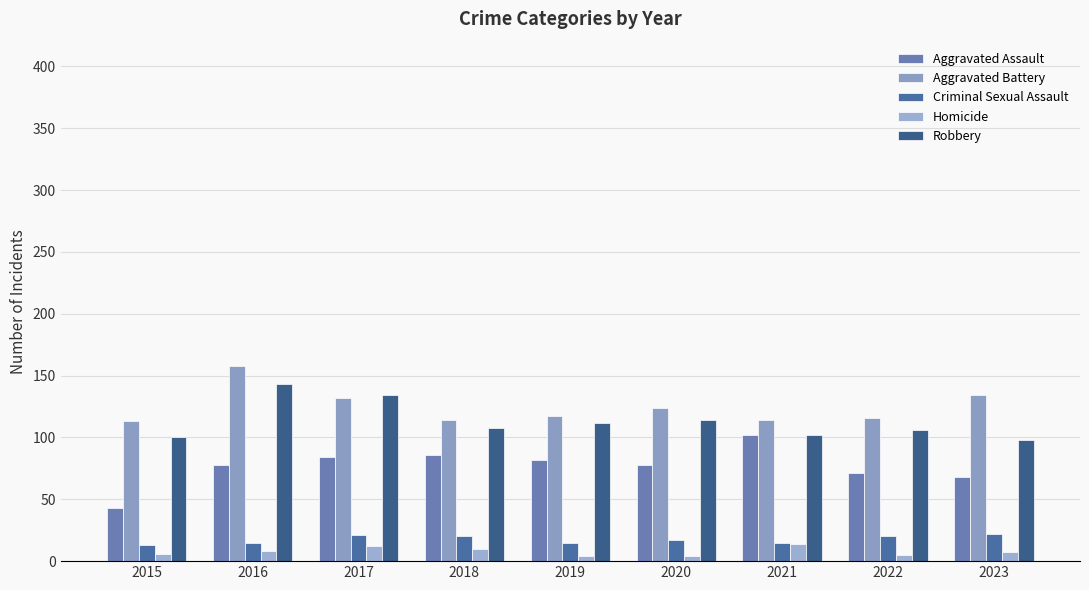

What are all the series names shown in the legend?

Aggravated Assault, Aggravated Battery, Criminal Sexual Assault, Homicide, Robbery